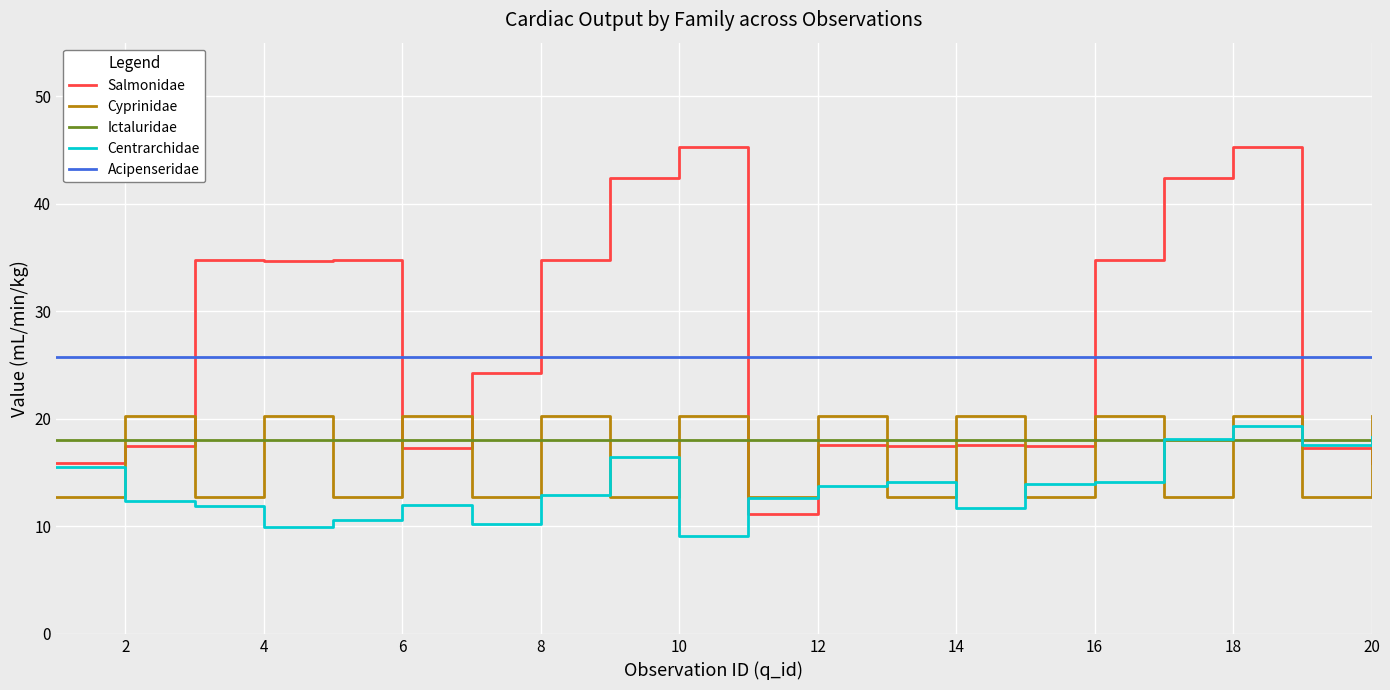

What is the maximum value shown in the chart?

45.3